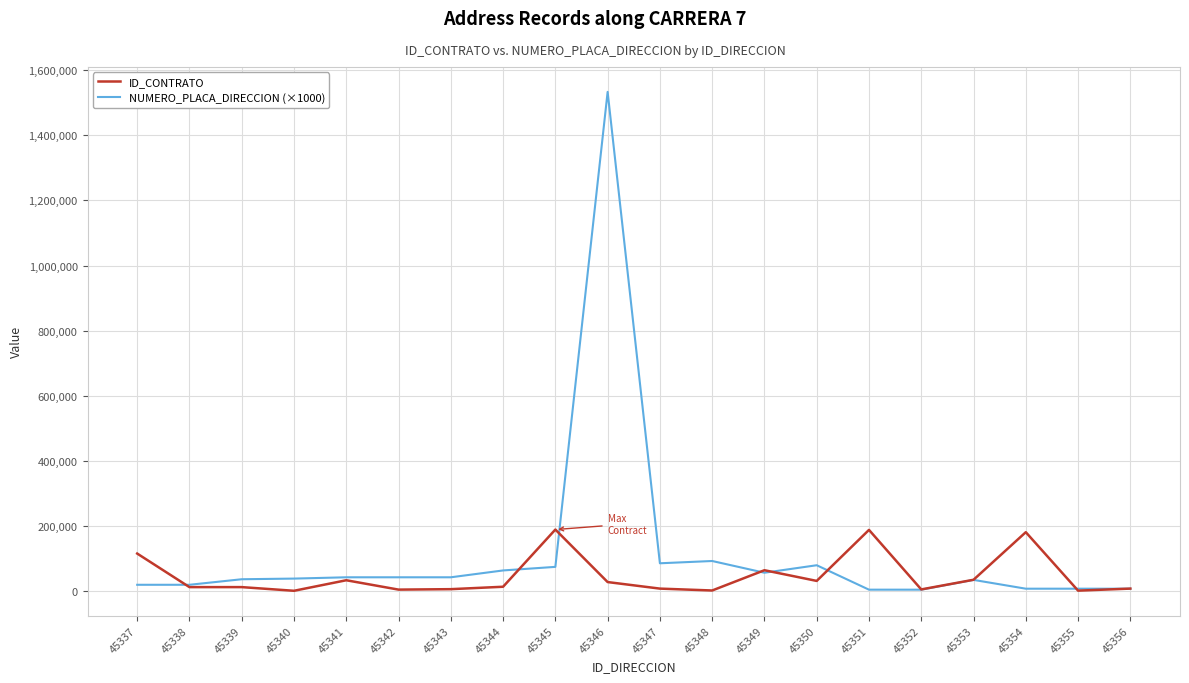

Between 45342 and 45355, which series saw the biggest shift?

NUMERO_PLACA_DIRECCION (×1000)